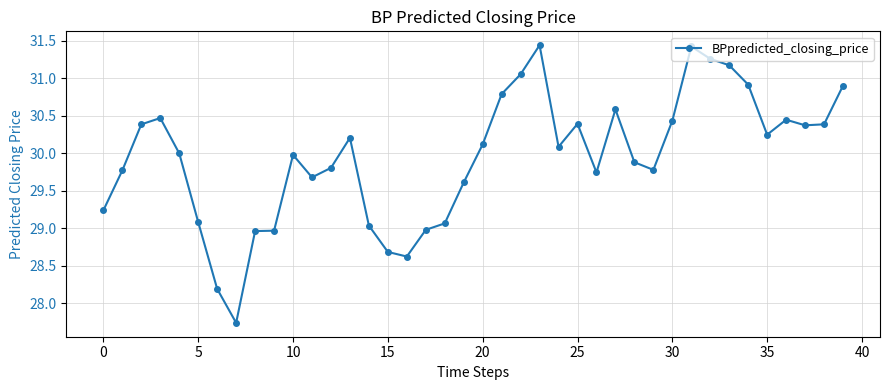

True or false: the data has more than 1 interior local peaks.

True